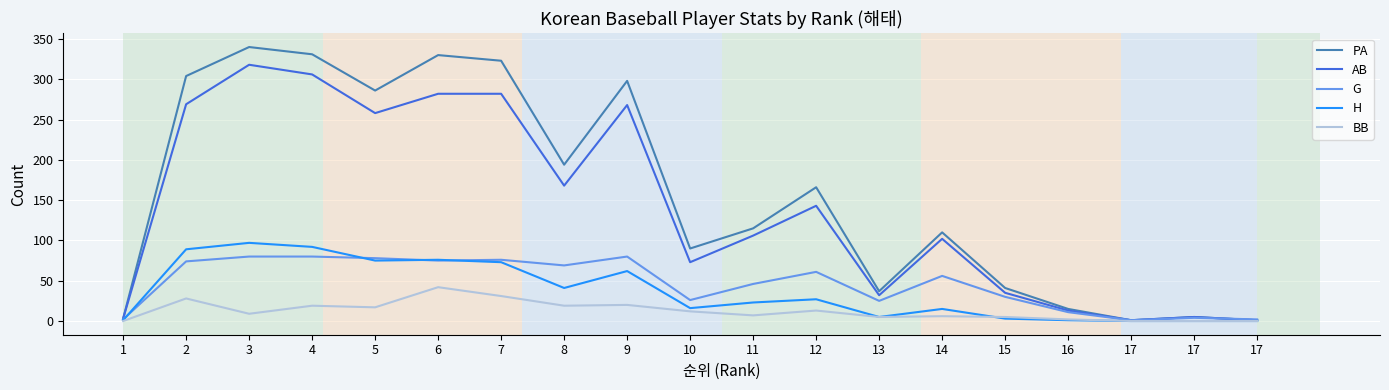

How many interior local peaks does the H series have?

5